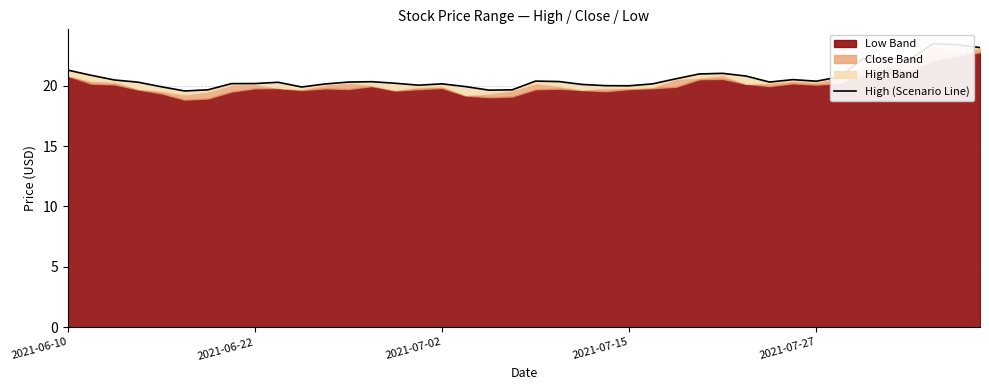

Is it true that the value at 11 is 20.1?

True